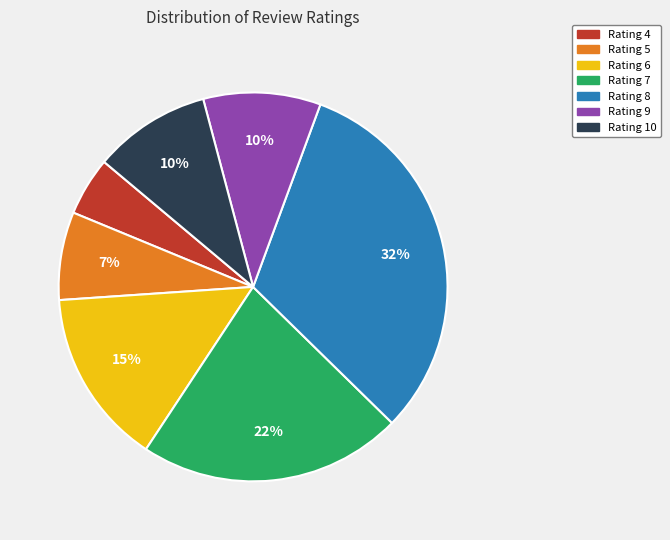

What percentage is the Rating 4 slice, to the nearest percent?

5%